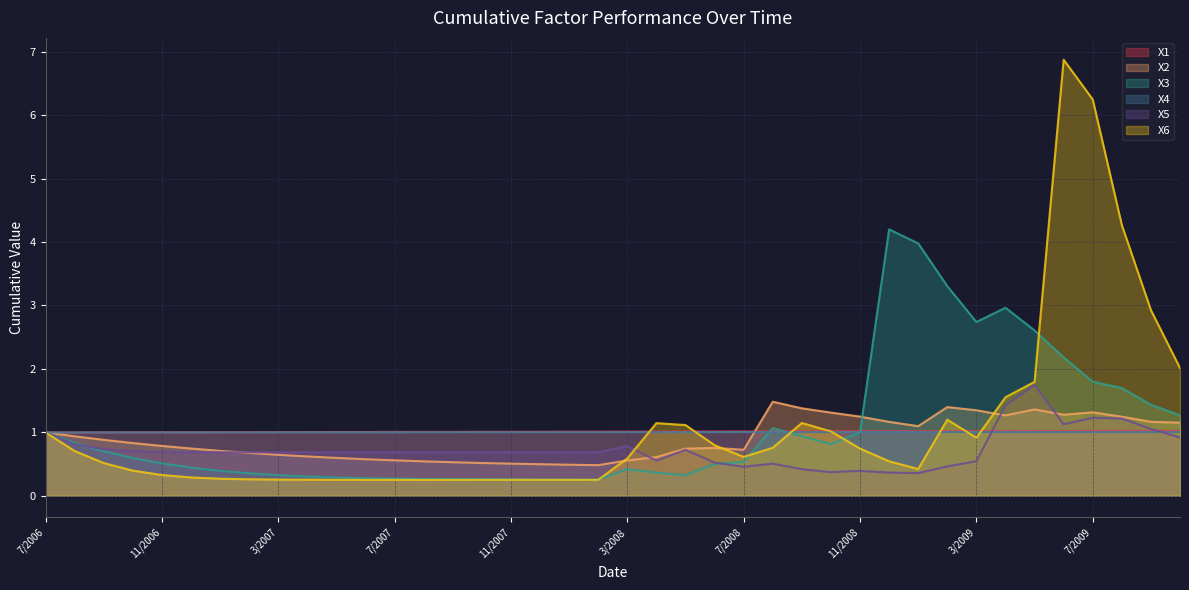

True or false: X1 has more than 0 points higher than both neighbors.

False